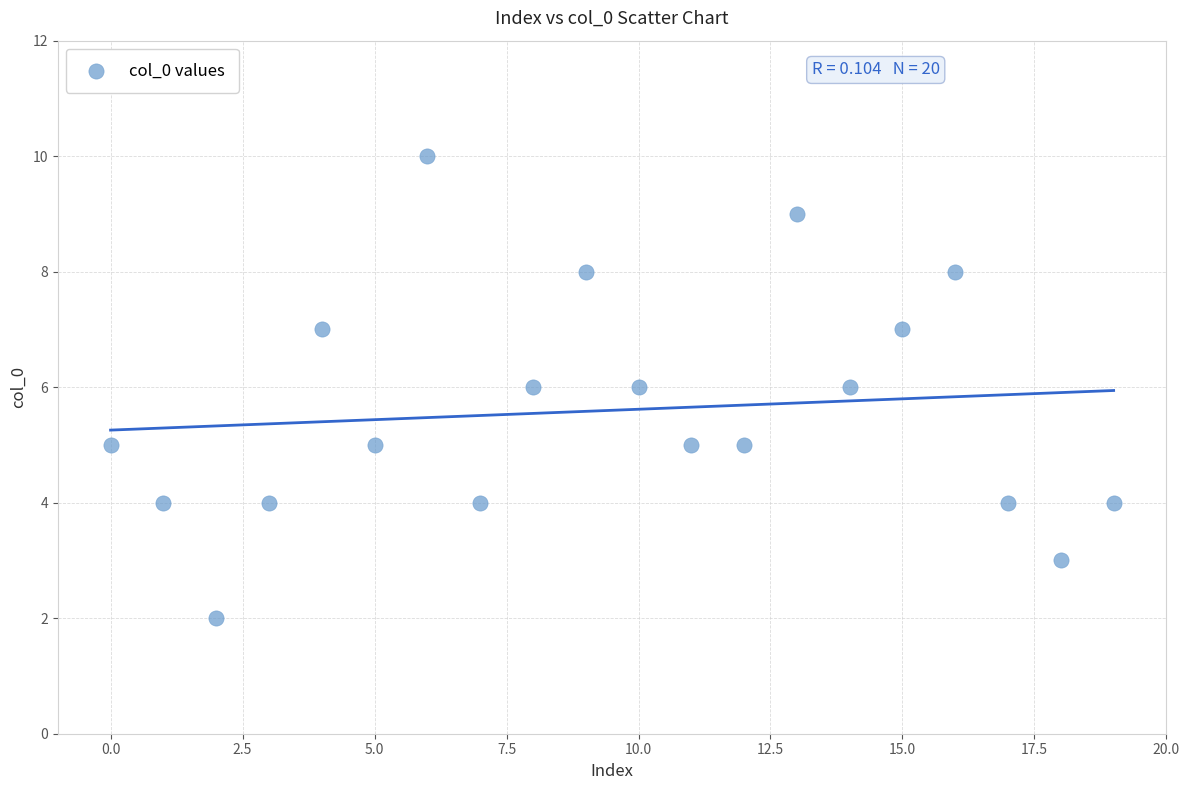

What is the range of Y values (max minus min)?

8